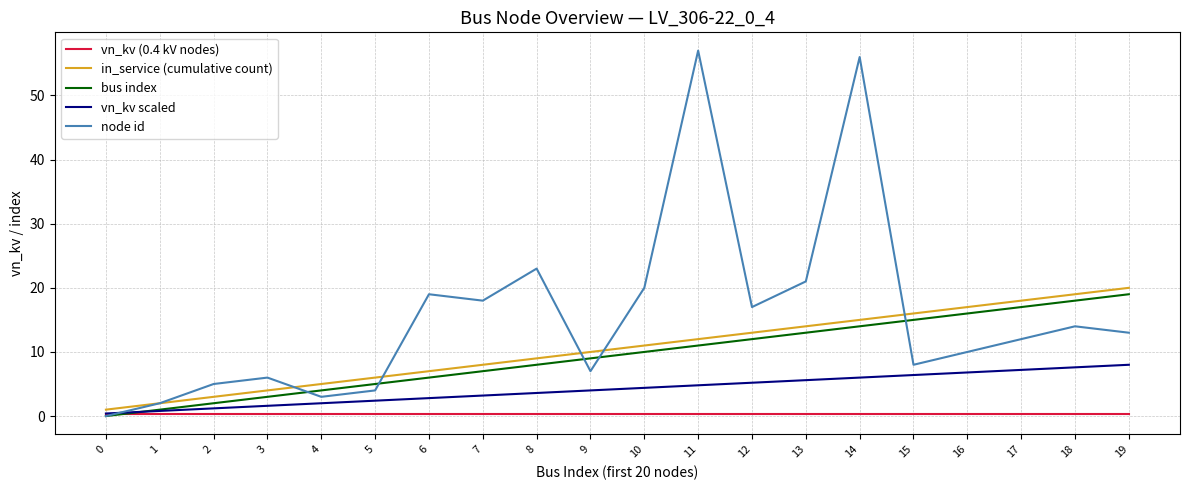

Read the vn_kv (0.4 kV nodes) value at 6.

0.4